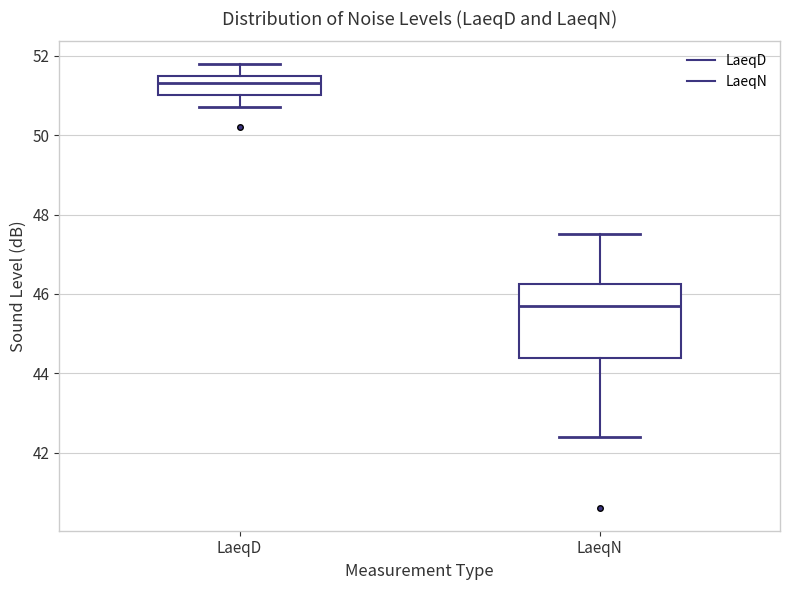

Reading left to right, transcribe this box plot: for each box, give where its median line is, the range the box spans, and where its two whiskers end, as read against the y-axis. The values are not printed on the chart, so give them approximately, as read against the axis.

LaeqD: median 51.4, box 51.0 to 51.6, whiskers 50.8 to 51.8
LaeqN: median 45.8, box 44.4 to 46.2, whiskers 42.4 to 47.6